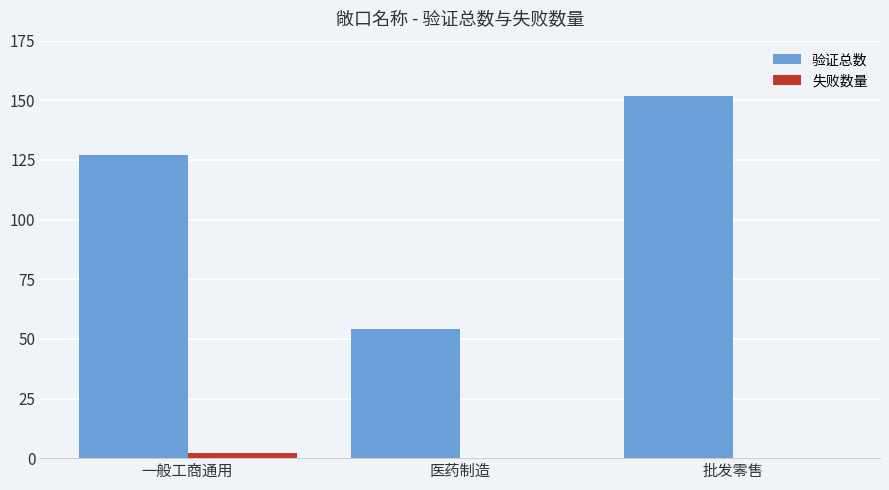

What is the average value of the 验证总数 series?

111